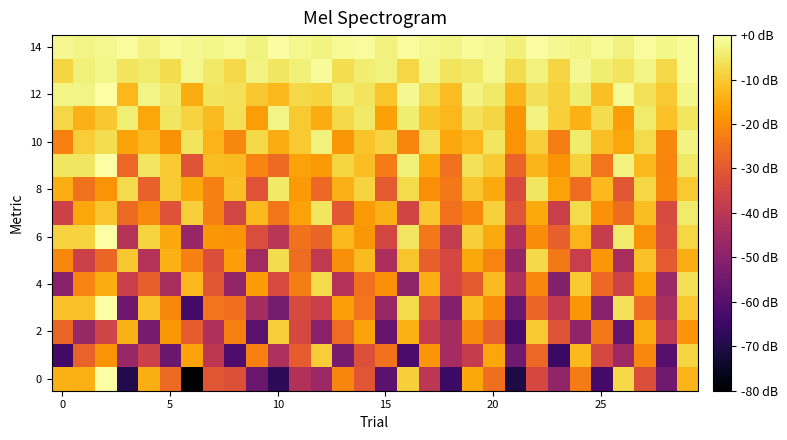

What is the smallest value displayed?

-80.0